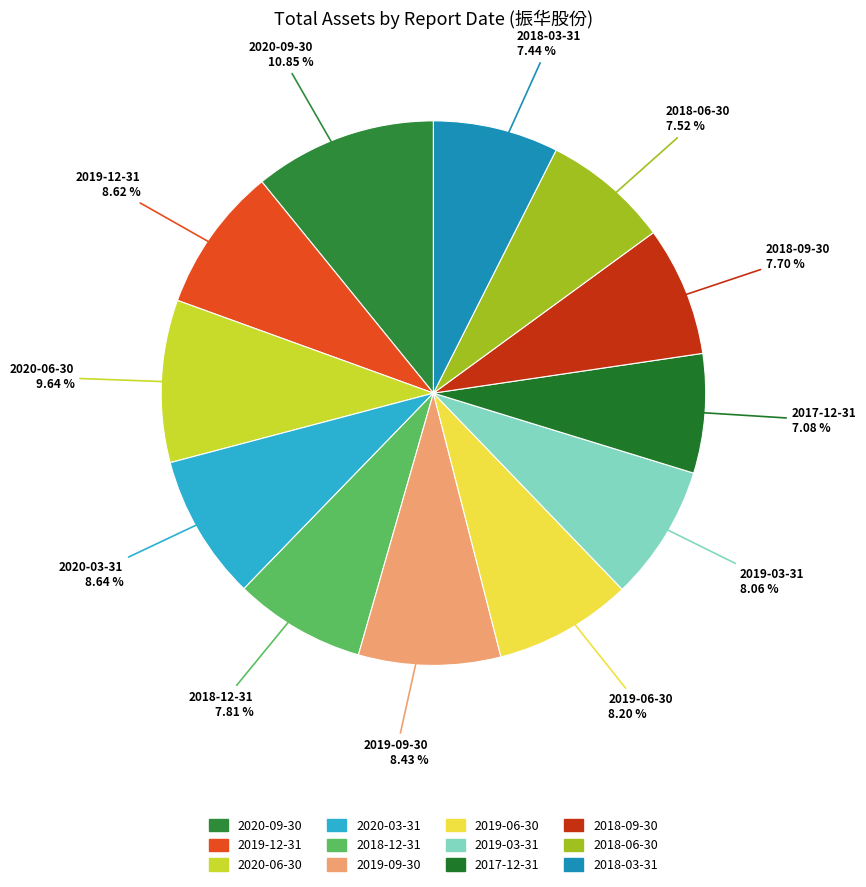

Is it true that 2020-09-30 is 16% of the pie?

False